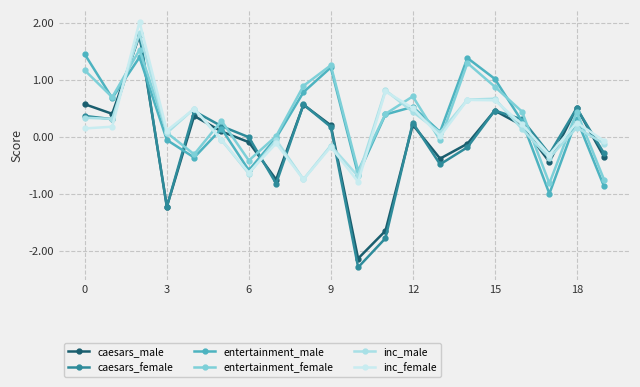

Which series has the largest total across all categories?

entertainment_female